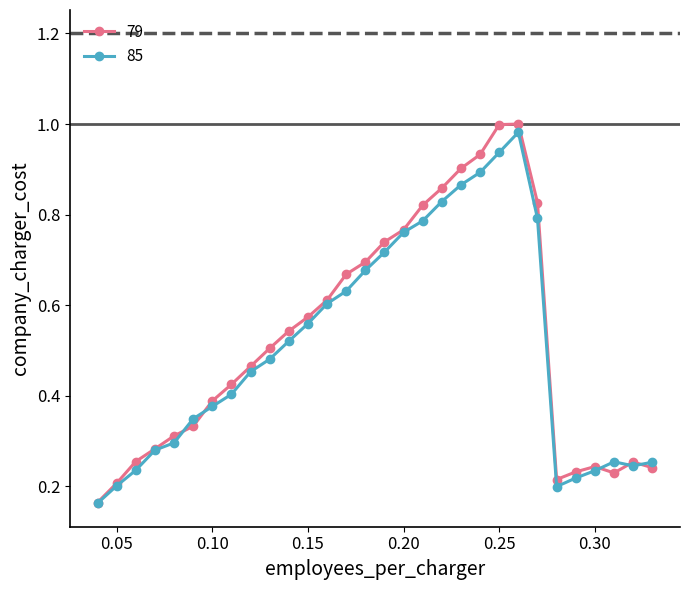

Which series has the widest spread of values?

79